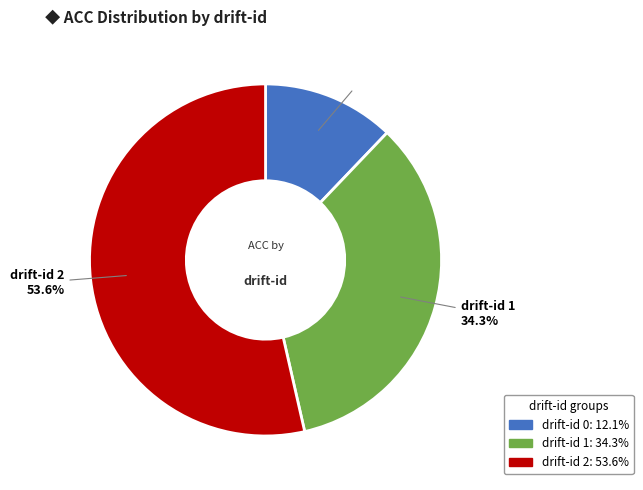

Is there a majority slice in this chart?

Yes